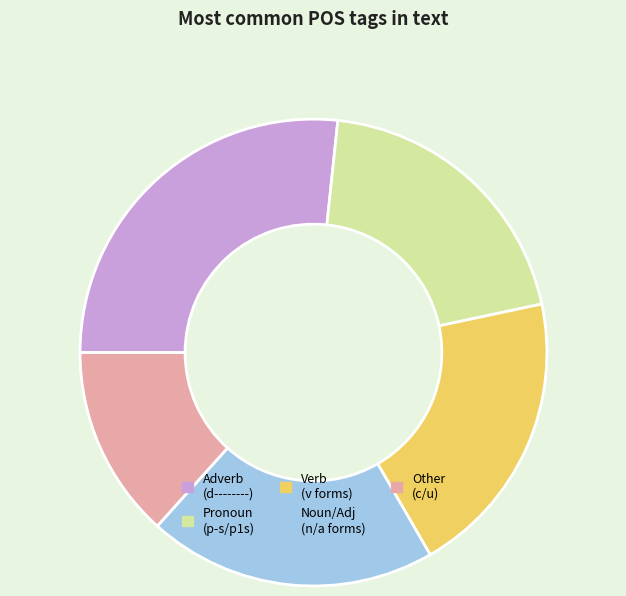

True or false: Other (c/u) accounts for 13% of the total.

True